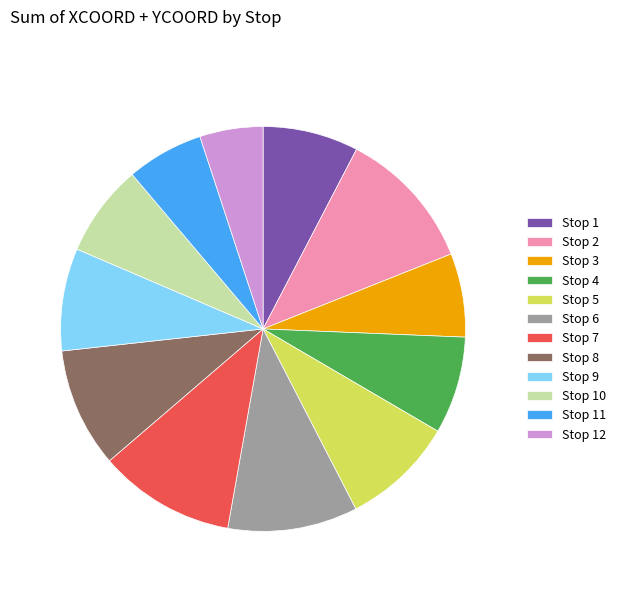

The Stop 7 slice represents 1% of the pie. True or false?

False